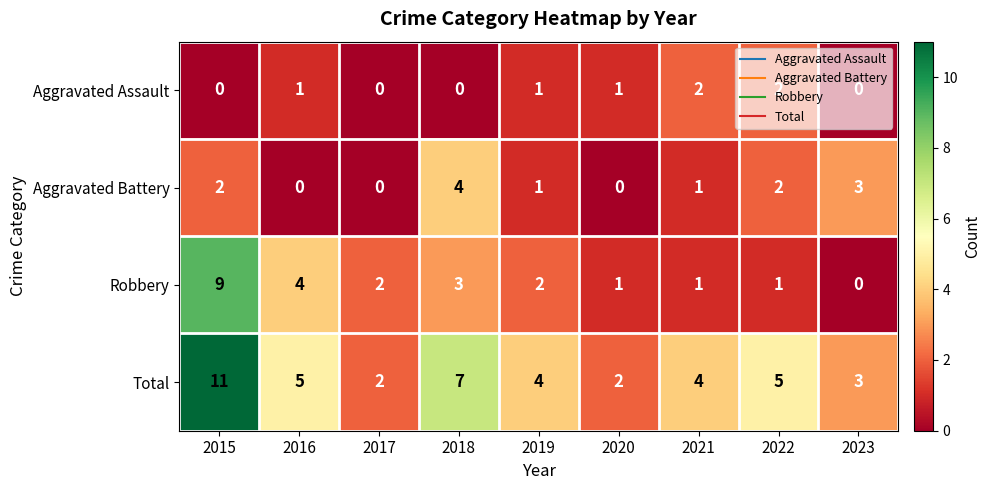

What is the sum of all Aggravated Assault values?

7